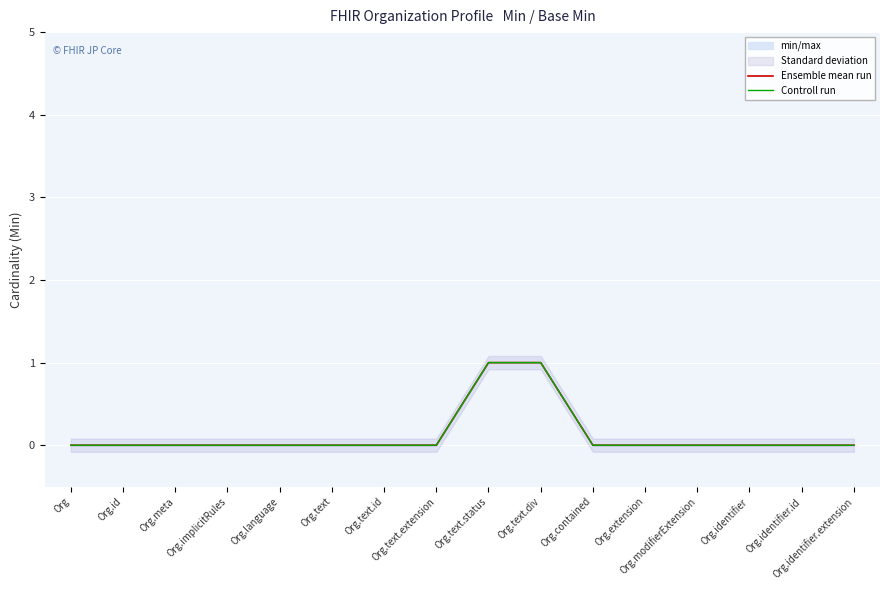

At which category does the chart reach its peak across all series?

Org.text.status